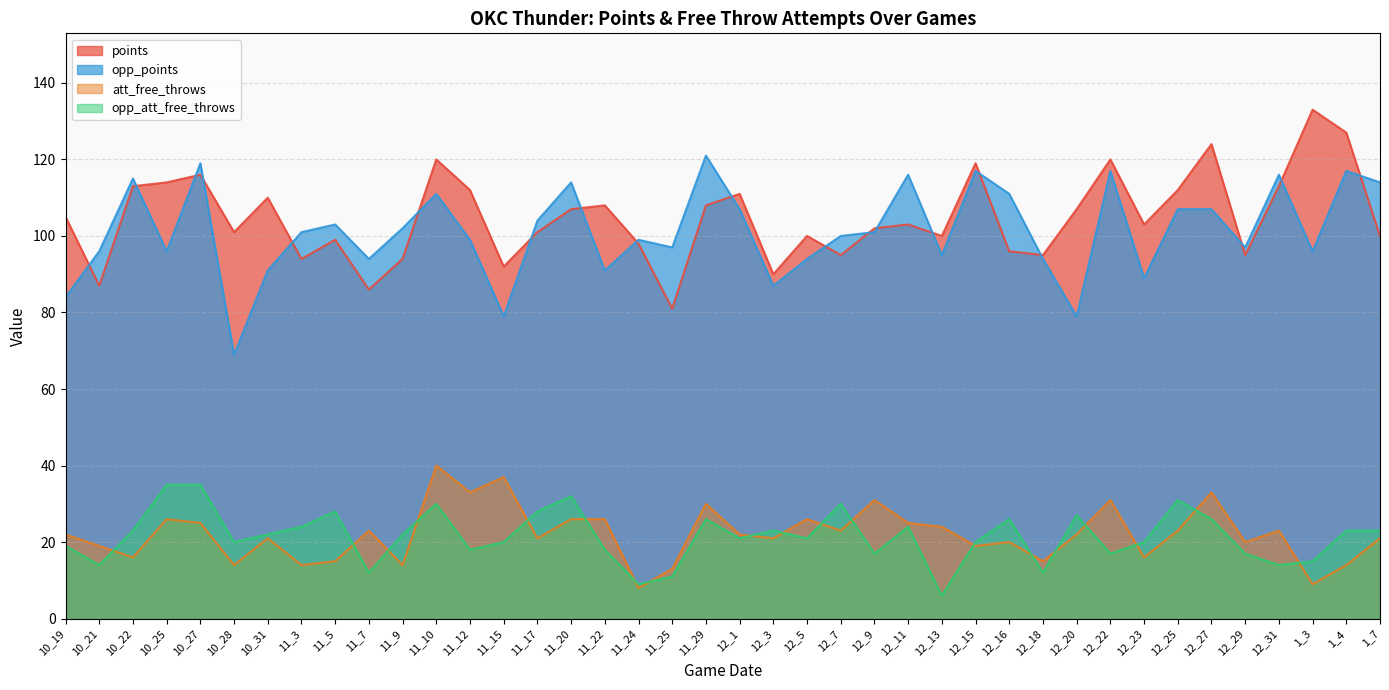

What is the label of the 35th point from the right?

10_28